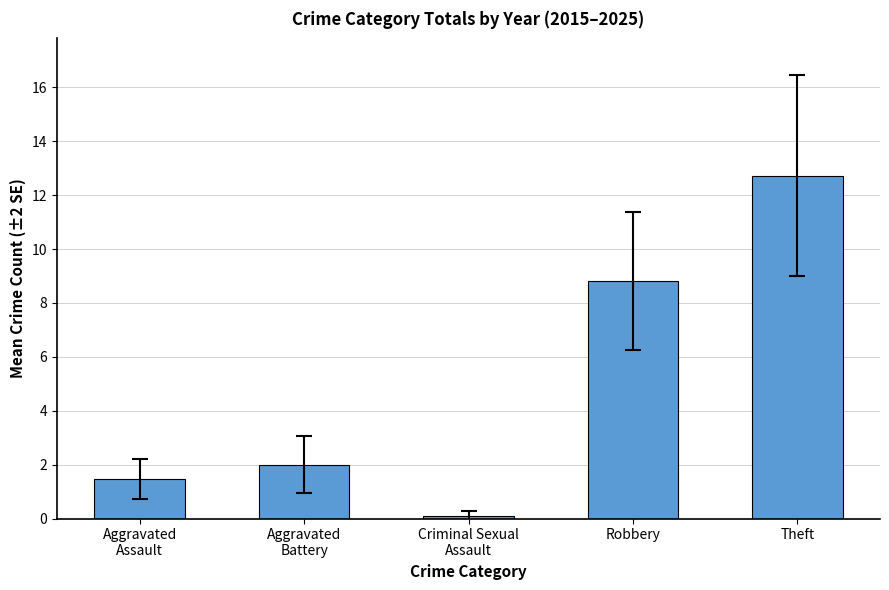

What is the change in value from Aggravated
Assault to Theft?

+11.3